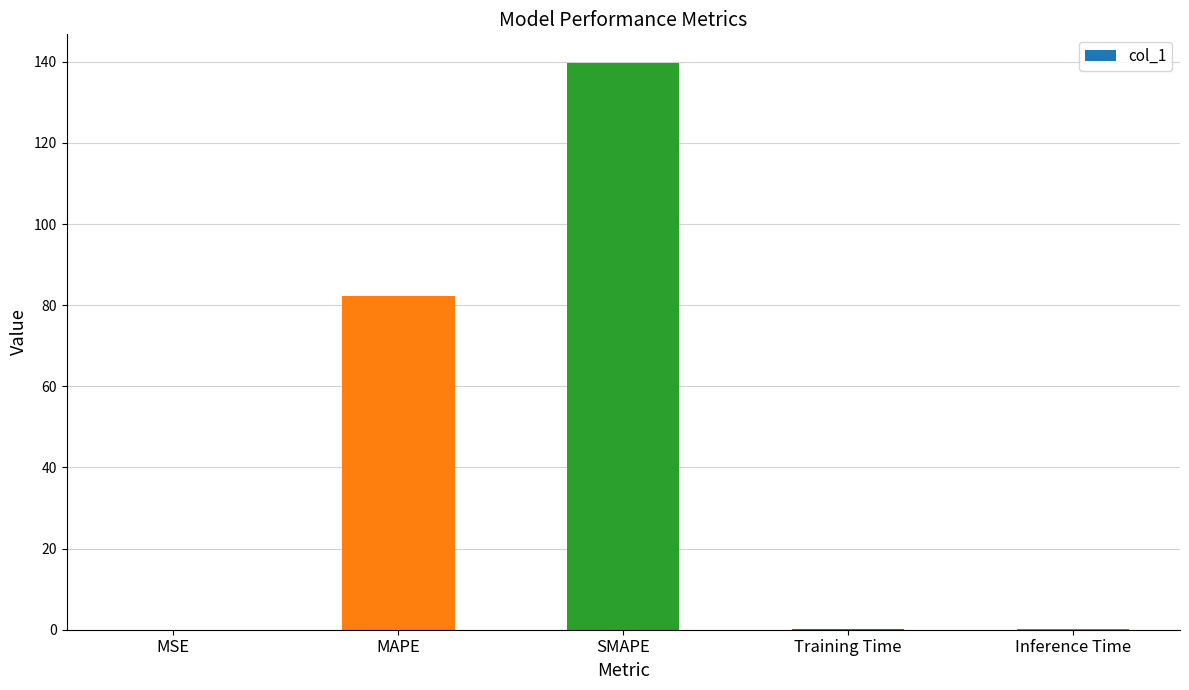

Between SMAPE and Training Time, which is larger?

SMAPE